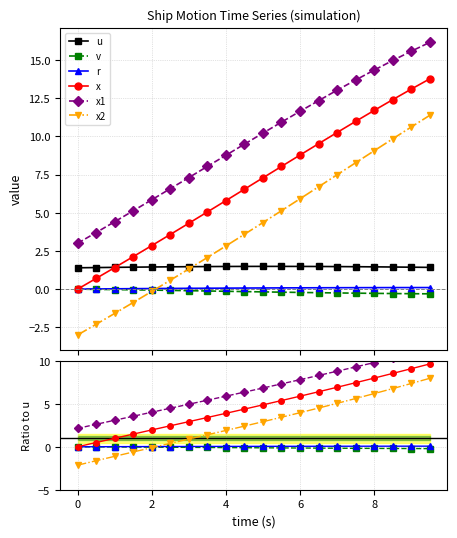

Rank the series by their maximum value, from highest to lowest.

x1, x, x2, u, r, v